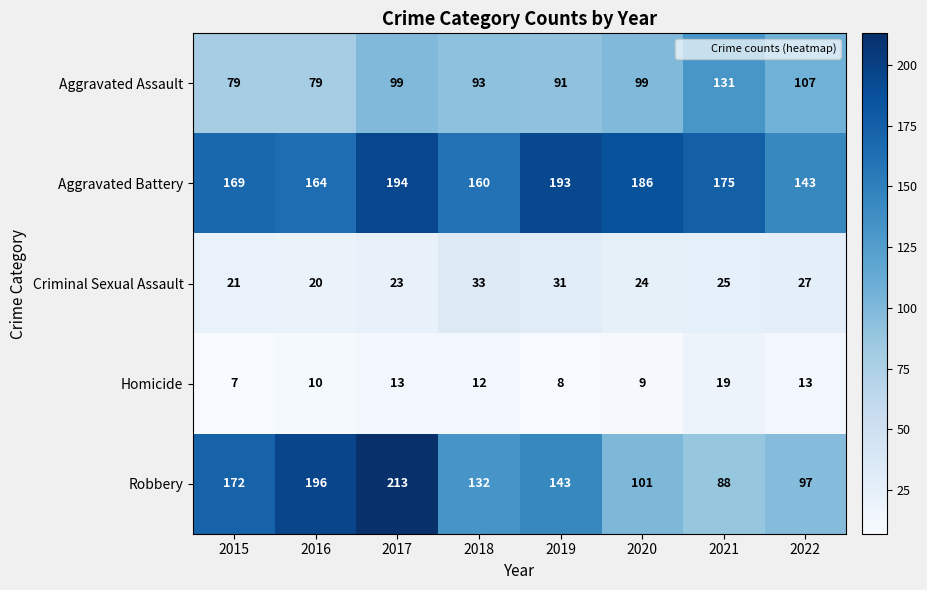

What is the difference between the Homicide values at 2019 and 2018?

4